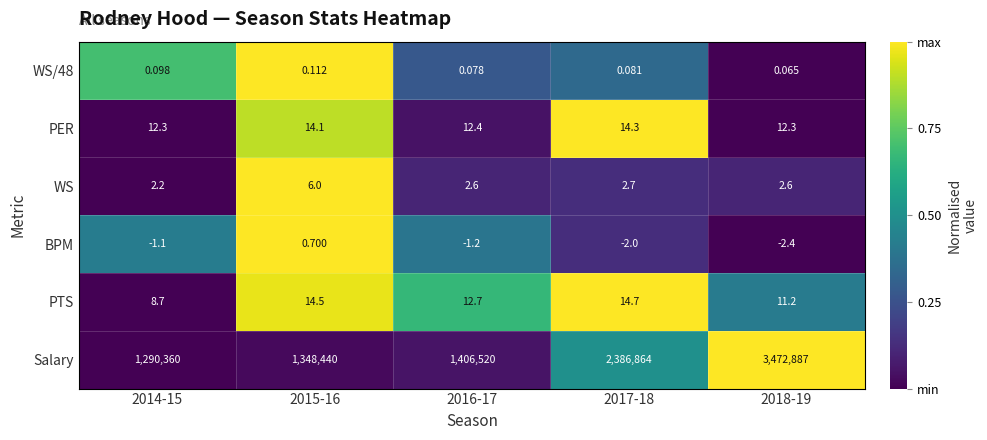

Is the value of PTS at 2014-15 greater than the value of PER at 2014-15?

No